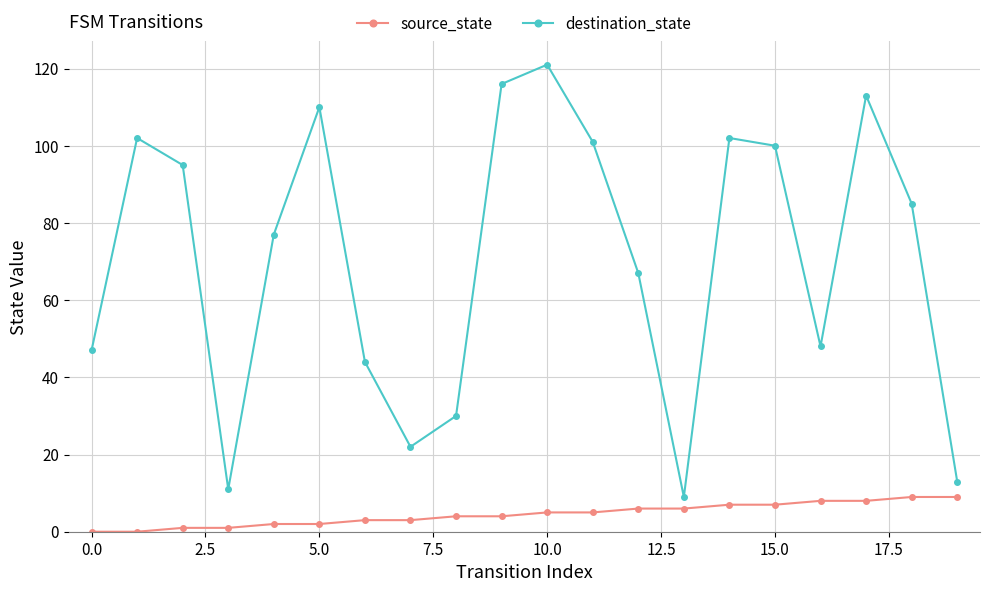

Reading left to right, what are all the values shown in this chart?

source_state: 0	0	1	1	2	2	3	3	4	4	5	5	6	6	7	7	8	8	9	9
destination_state: 47	102	95	11	77	110	44	22	30	116	121	101	67	9	102	100	48	113	85	13